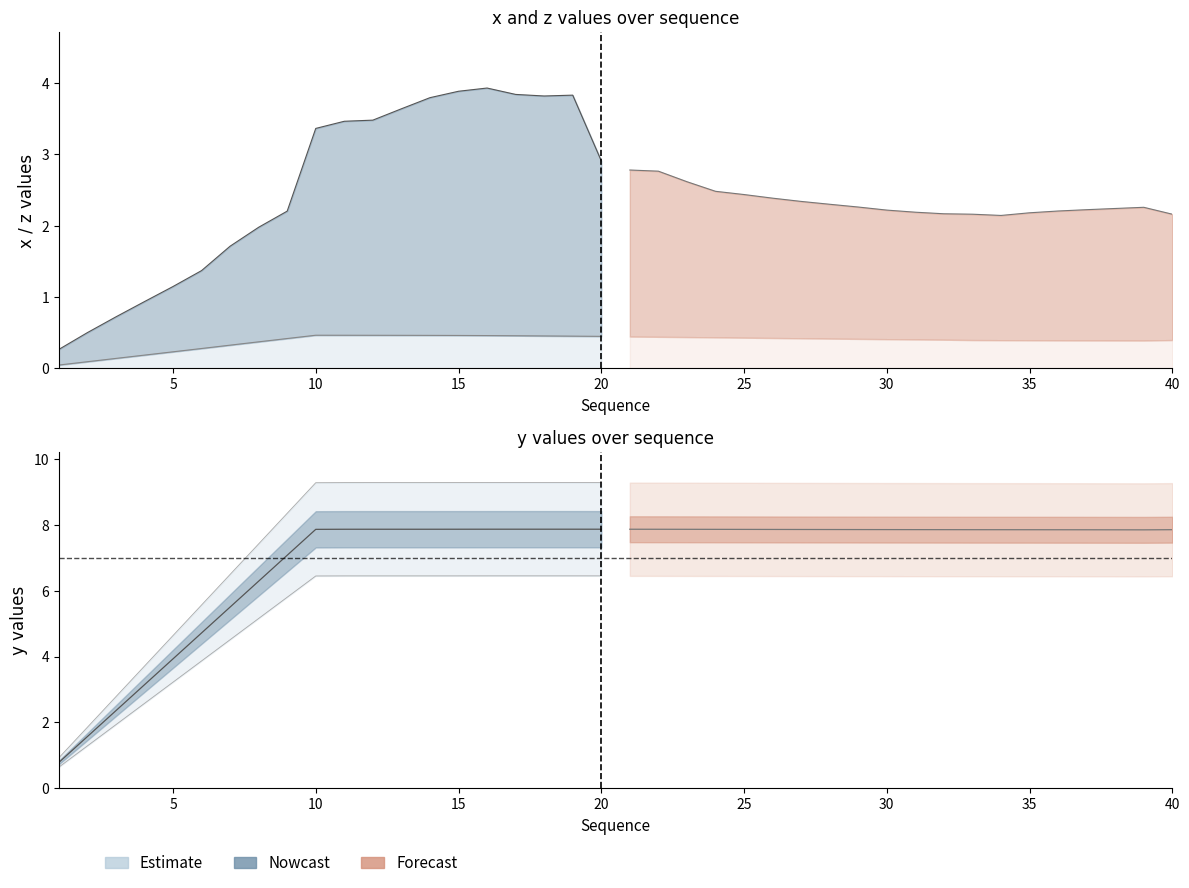

Which category has the lowest value in the x series?

1